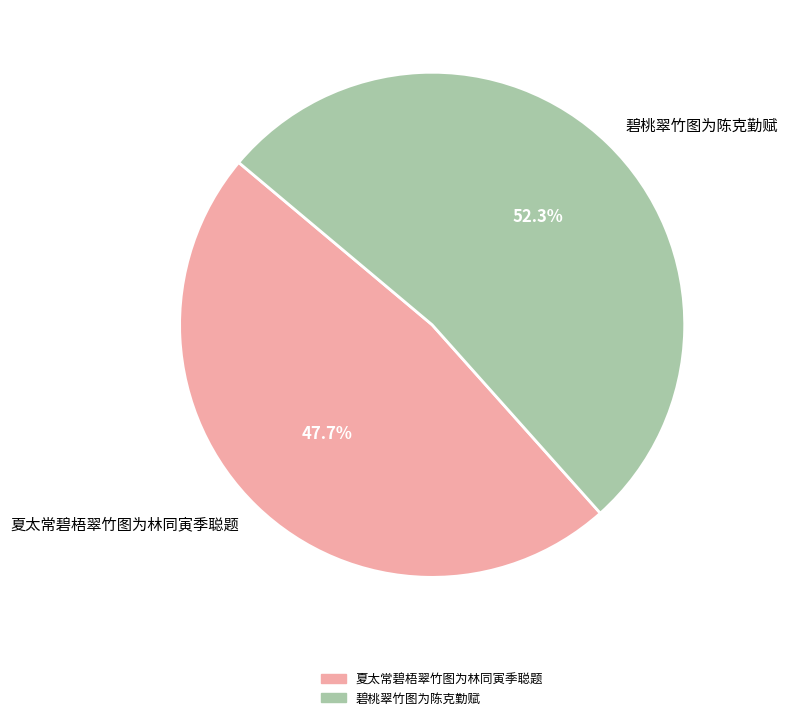

Which slice is the largest?

碧桃翠竹图为陈克勤赋